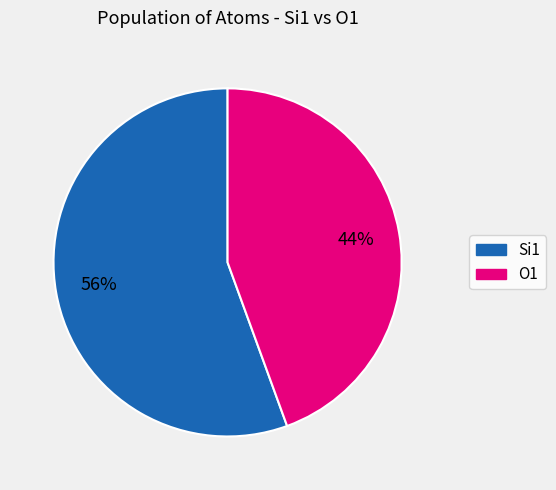

Is the sum of O1 and Si1 greater than half?

Yes